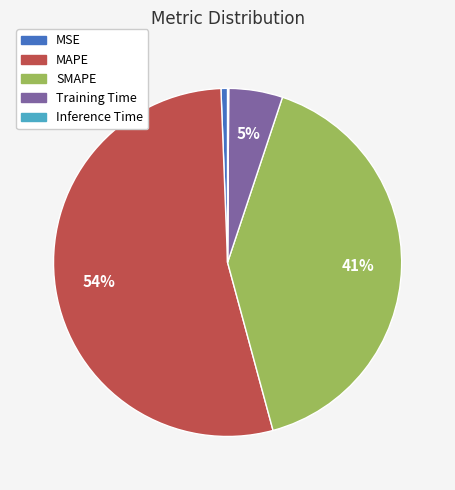

Is the sum of MSE and MAPE greater than half?

Yes